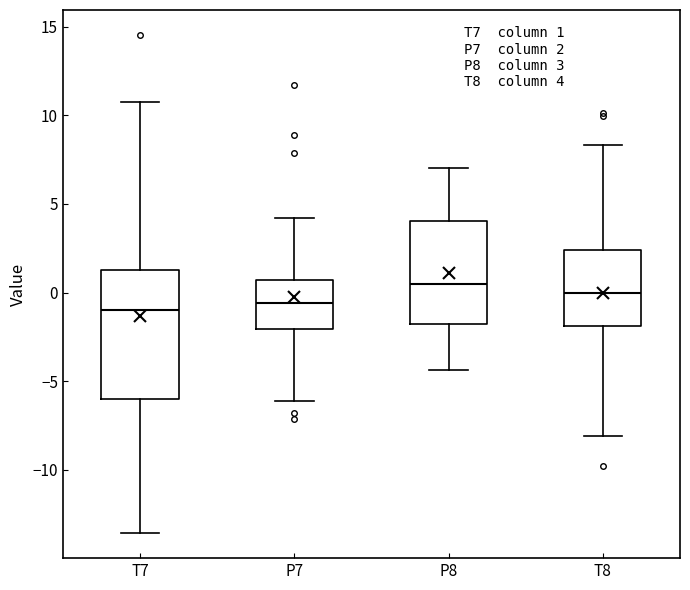

Comparing the boxes themselves (not the whiskers), which one is the tallest?

T7